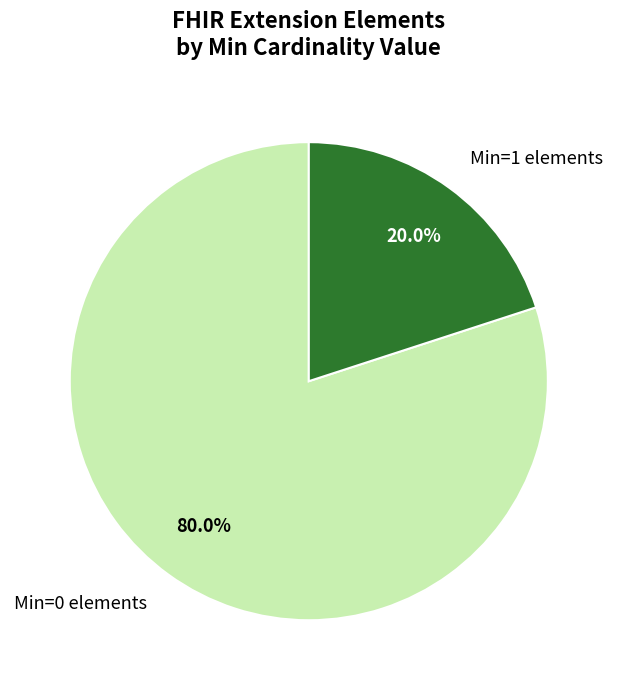

Combined, what portion of the pie is Min=1 elements and Min=0 elements?

100.0%